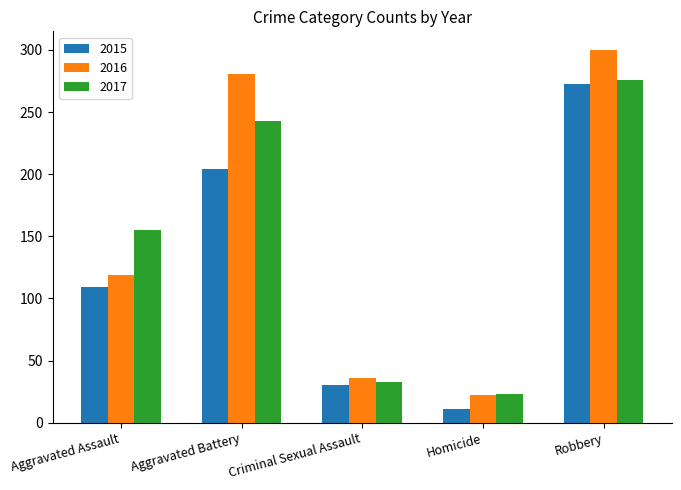

What is the approximate value of 2016 at Homicide?

22